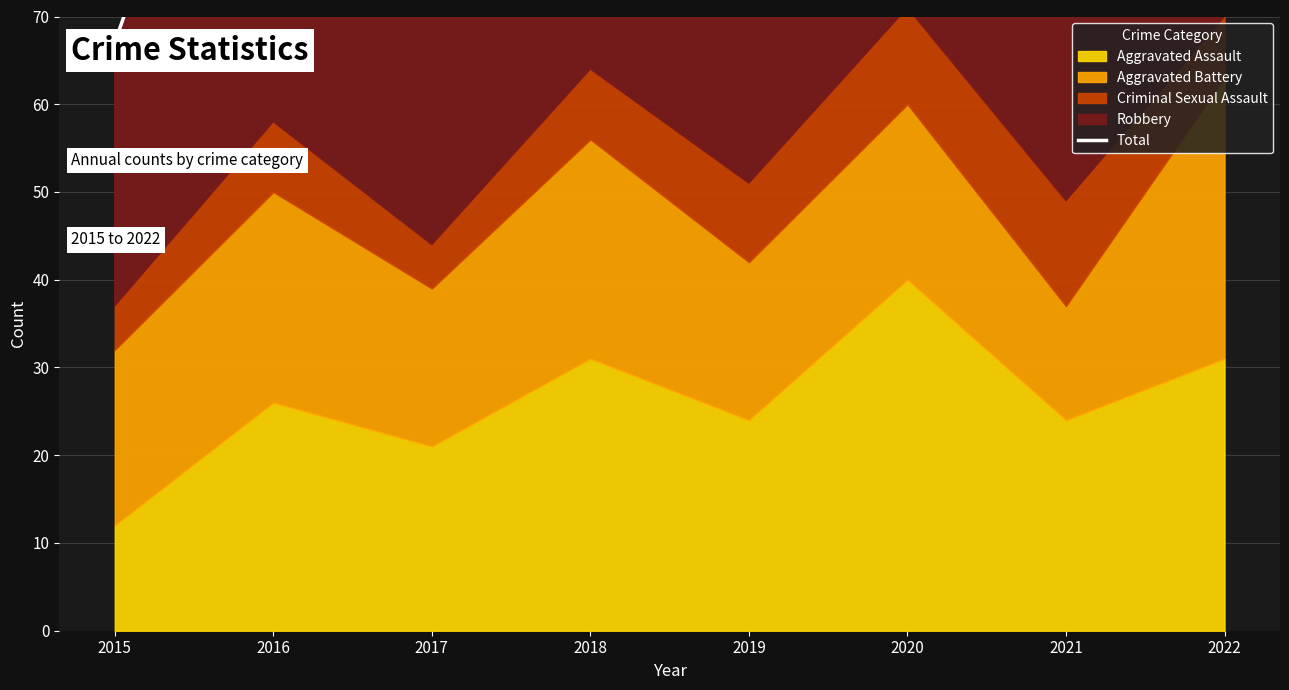

Which label corresponds to the smallest value in the chart?

2015